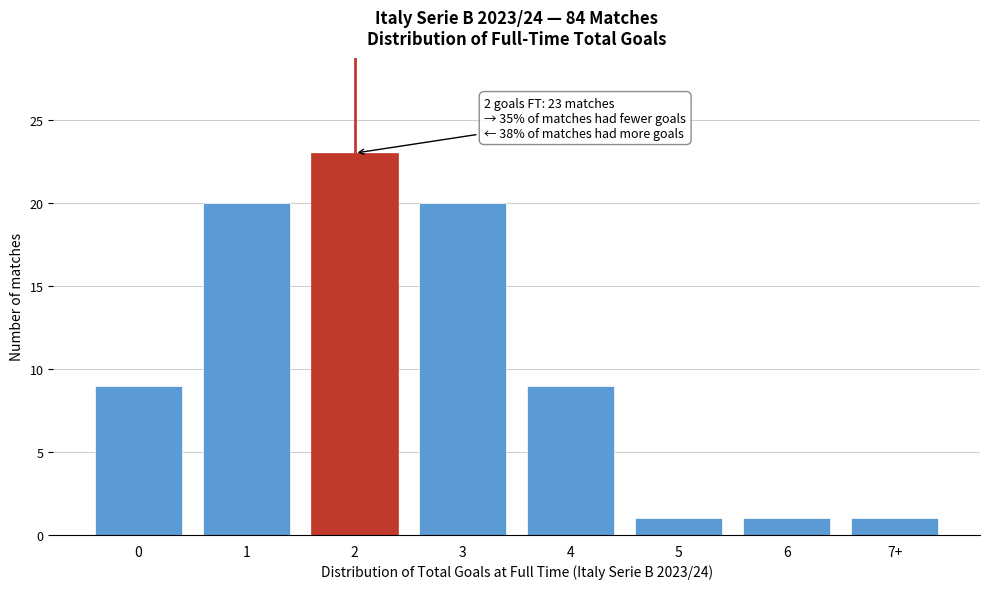

Reading right to left, extract all data points from this chart.

7+=1	6=1	5=1	4=9	3=20	2=23	1=20	0=9